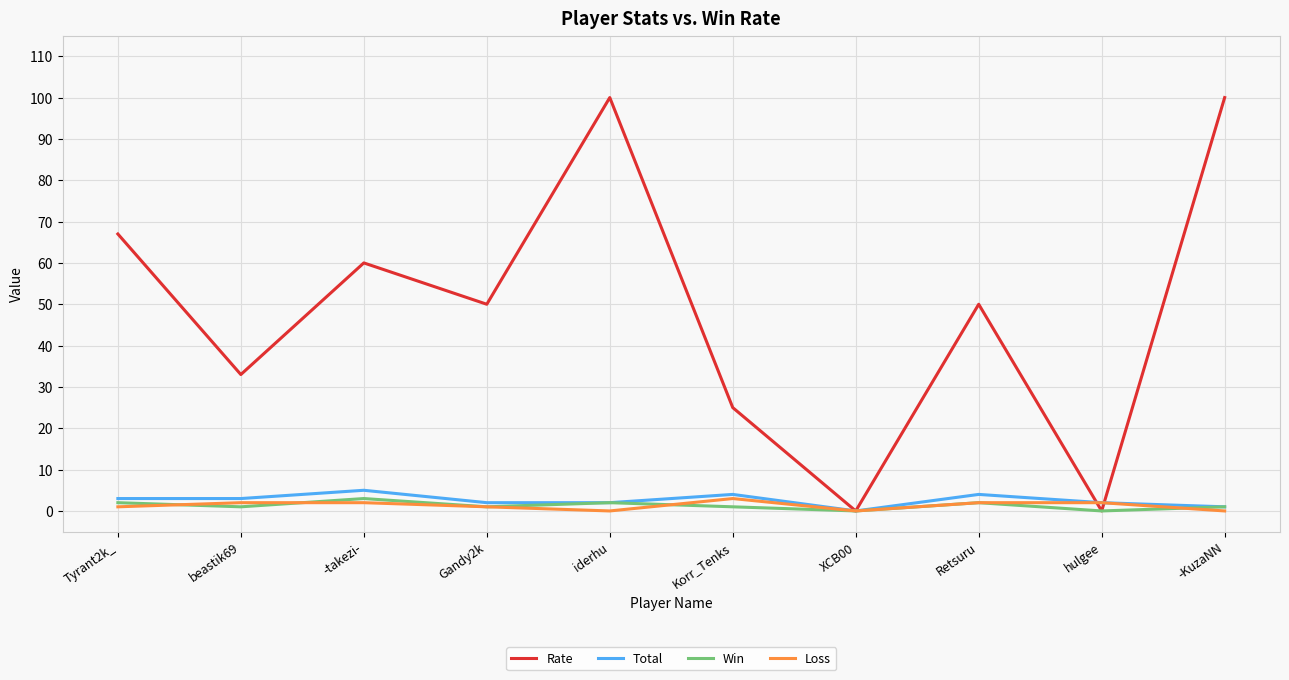

What is the average value of the Loss series?

1